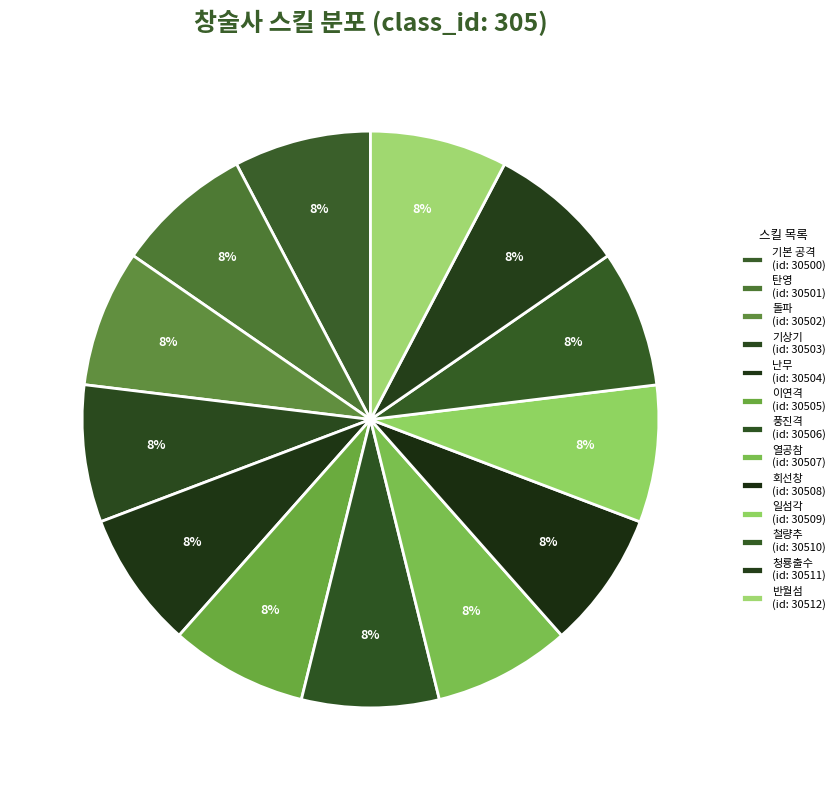

To the nearest percent, what is the combined percentage of 이연격 and 열공참?

15%